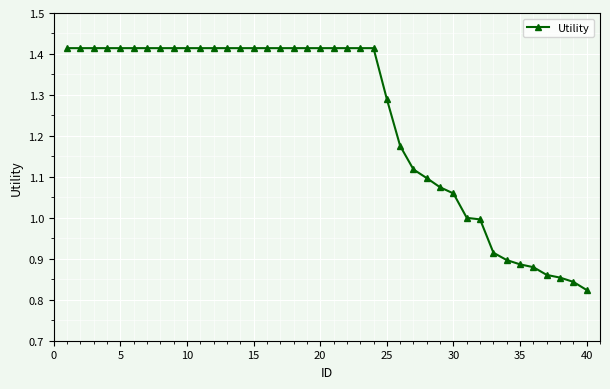

What is the difference between the maximum and minimum values?

0.6